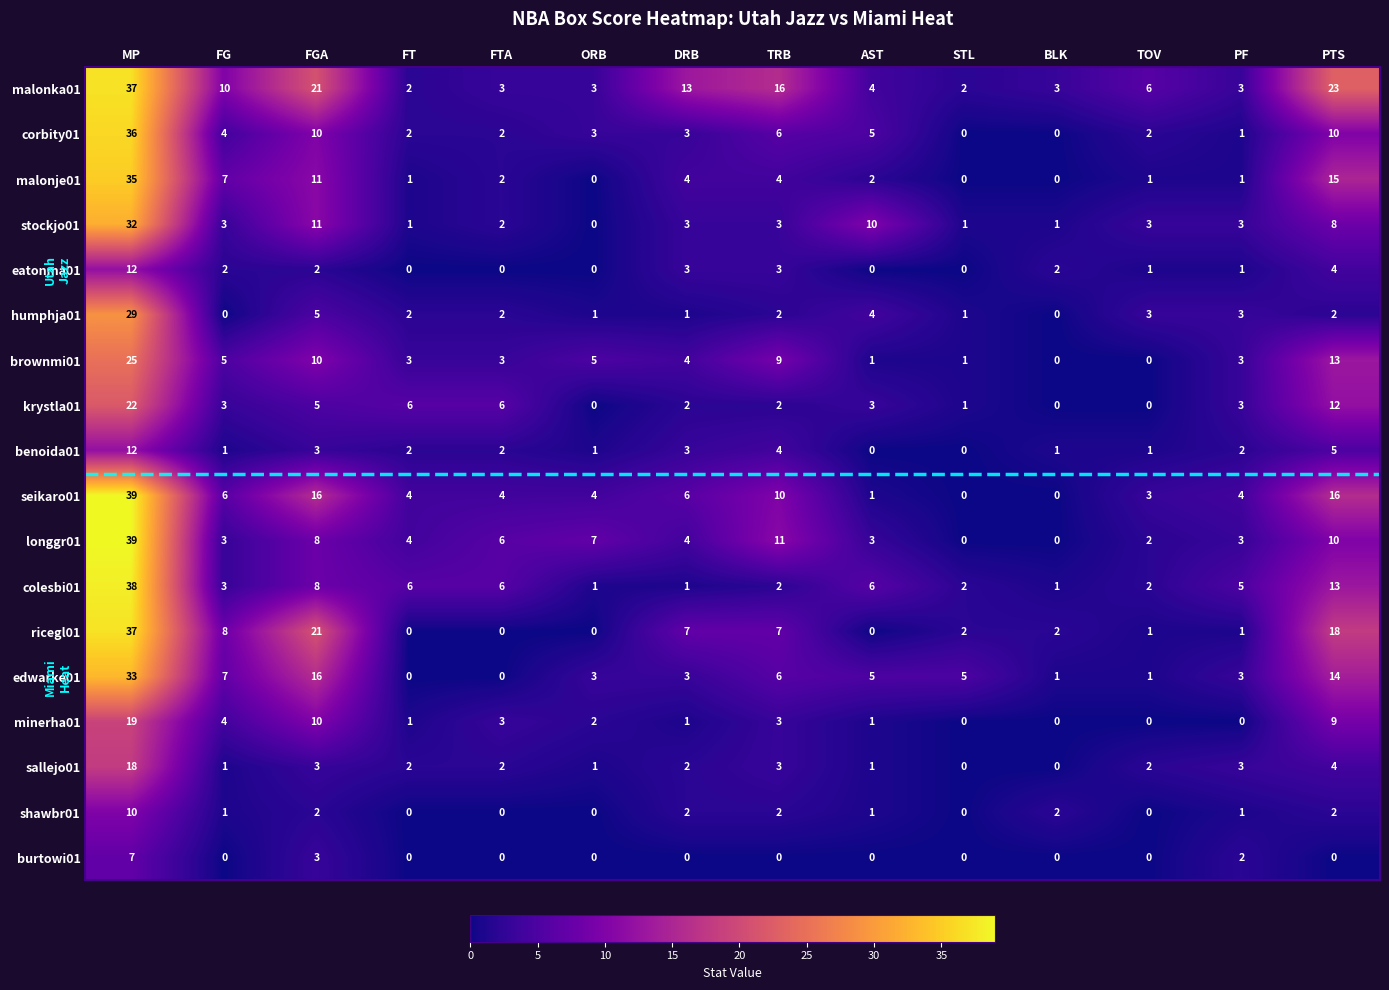

True or false: longgr01 has a value of 2 at TOV.

True